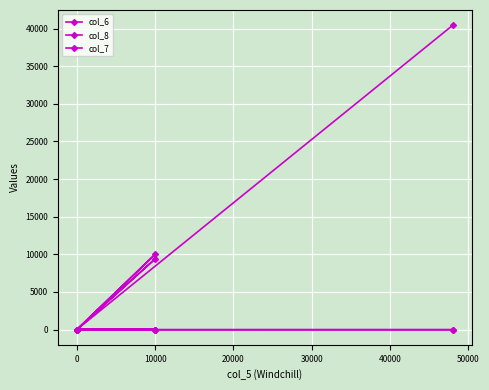

What is the difference between the second highest and minimum values in the col_8 series?

1